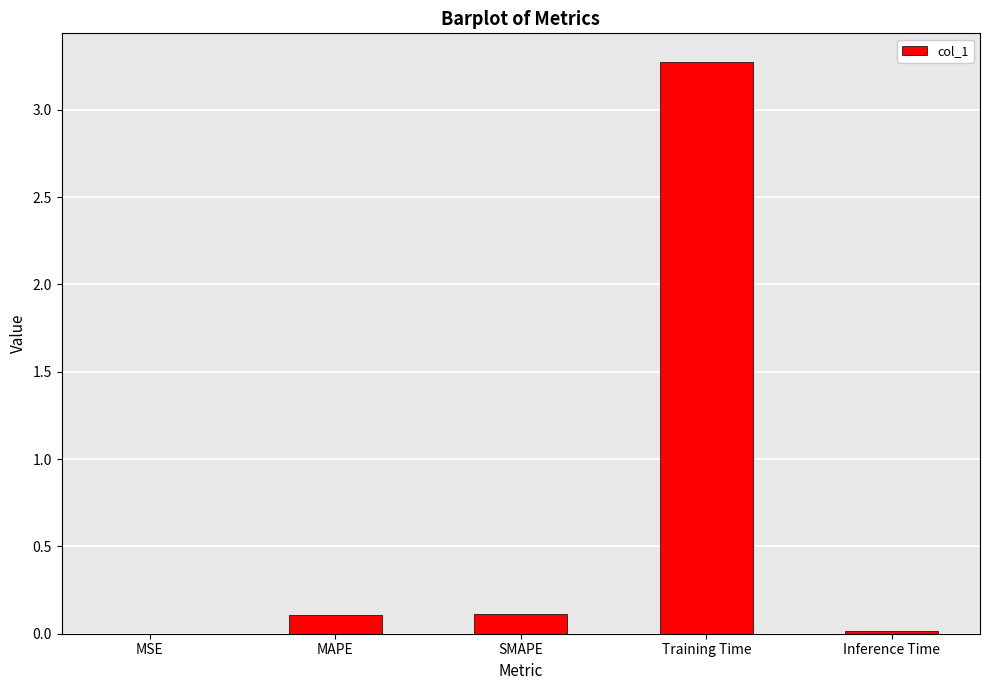

True or false: the data shows 0.0 at SMAPE.

False